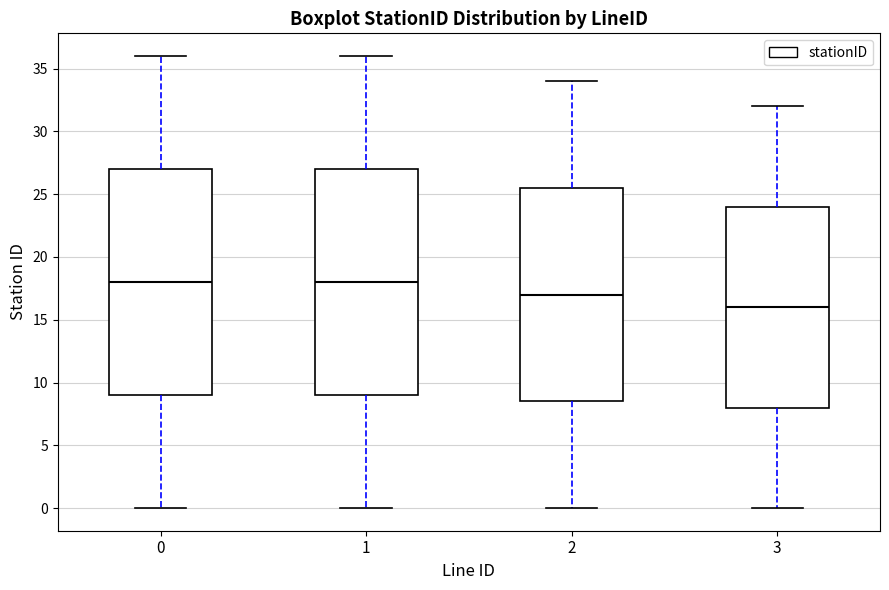

Where does the lower whisker of the box at x = 0 end on the y-axis? The values are not printed on the chart, so give them approximately, as read against the axis.

0.0